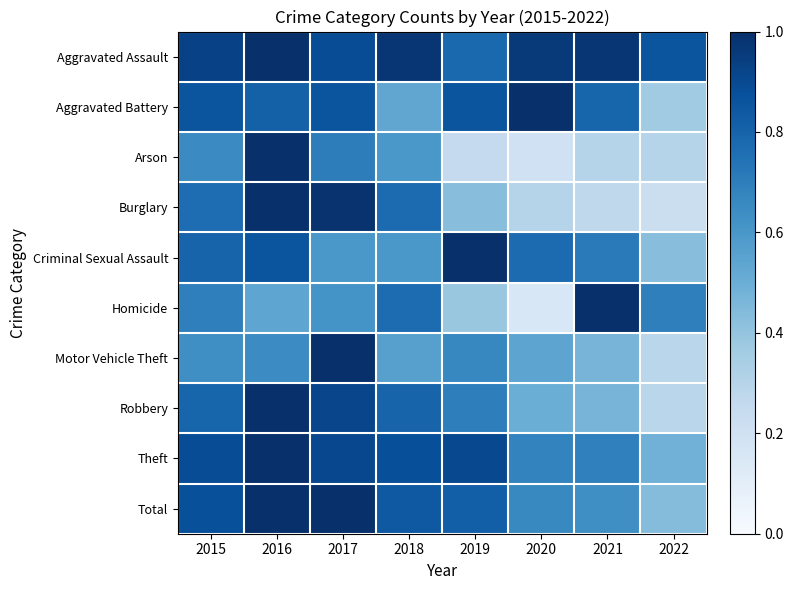

At how many categories does at least one series exceed 0?

8